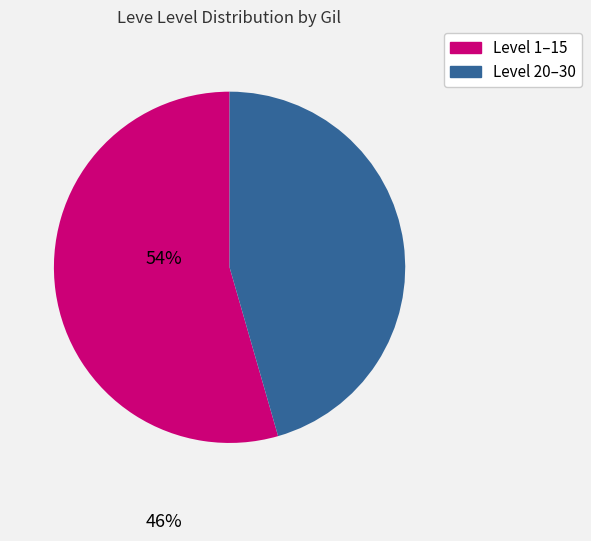

The Level 20–30 slice represents 37% of the pie. True or false?

False